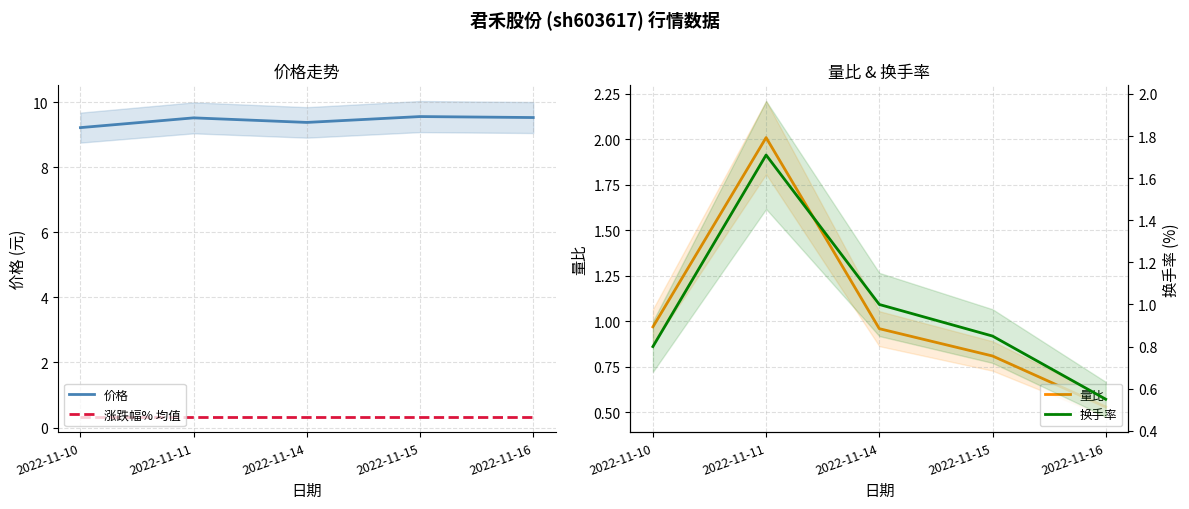

Reading right to left, transcribe all the data shown in this chart.

价格: 2022-11-16=9.5	2022-11-15=9.6	2022-11-14=9.4	2022-11-11=9.5	2022-11-10=9.2
涨跌幅% 均值: 2022-11-16=0.3	2022-11-15=0.3	2022-11-14=0.3	2022-11-11=0.3	2022-11-10=0.3
量比: 2022-11-16=0.5	2022-11-15=0.8	2022-11-14=1.0	2022-11-11=2.0	2022-11-10=1.0
换手率: 2022-11-16=0.6	2022-11-15=0.8	2022-11-14=1.0	2022-11-11=1.7	2022-11-10=0.8